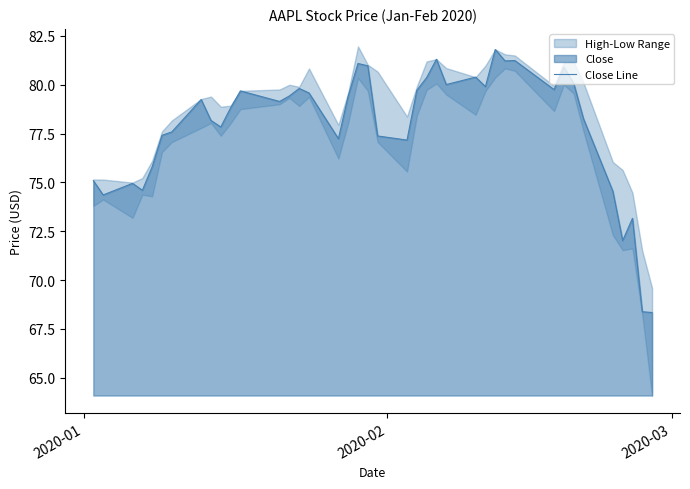

What is the maximum value for Close Line?

81.8